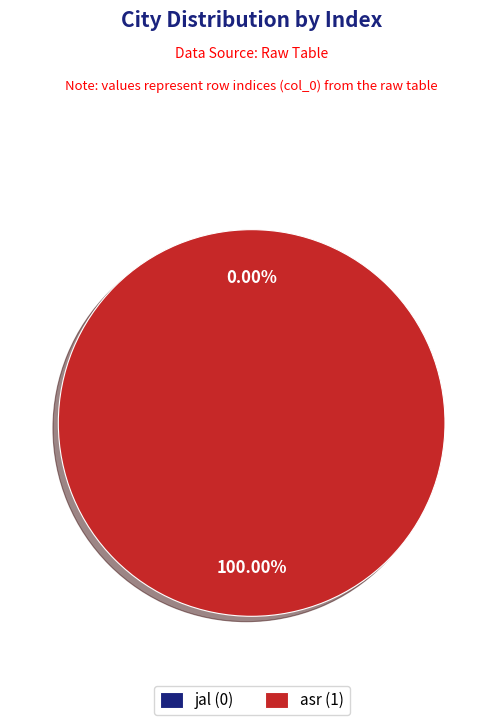

Between jal and asr, which is larger?

asr